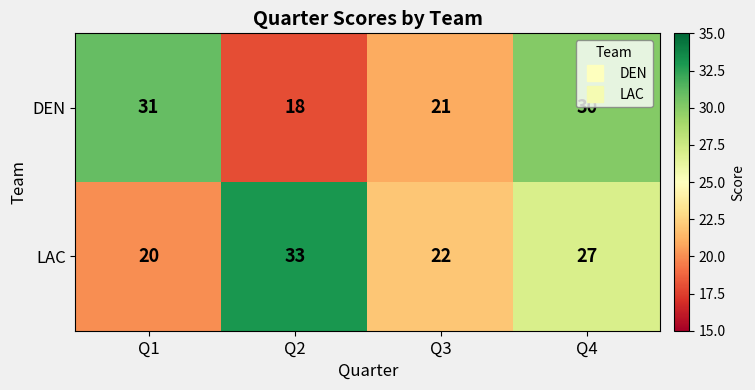

The value of LAC at Q3 is 15. True or false?

False